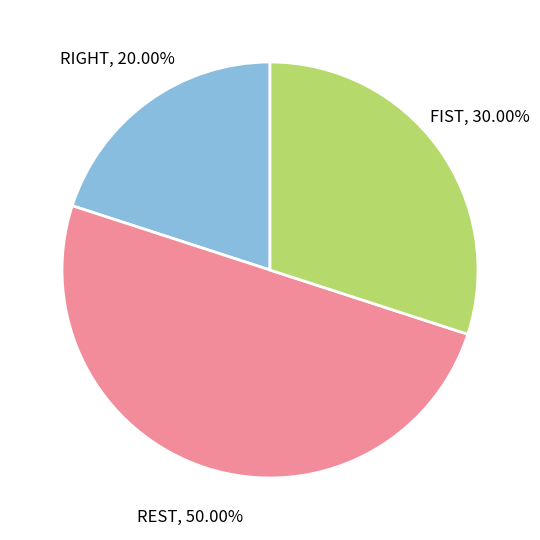

What percentage is the FIST slice, to the nearest percent?

30%